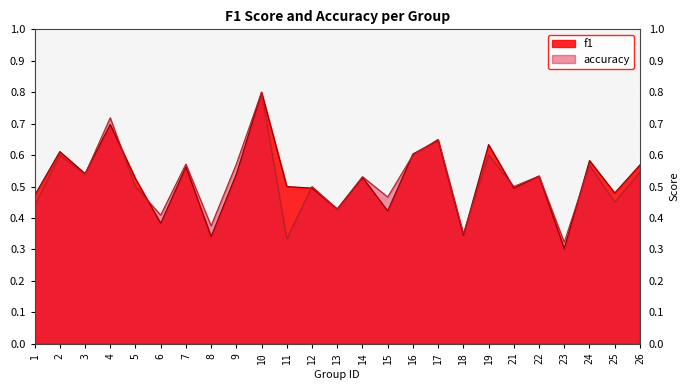

Which category has the lowest value in the accuracy series?

23